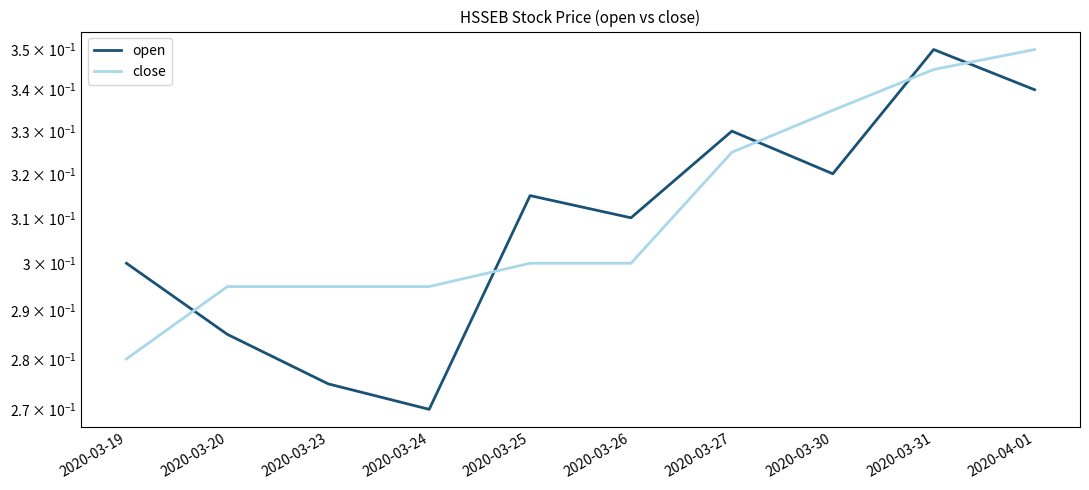

What value does the close series have at 2020-03-25?

0.3